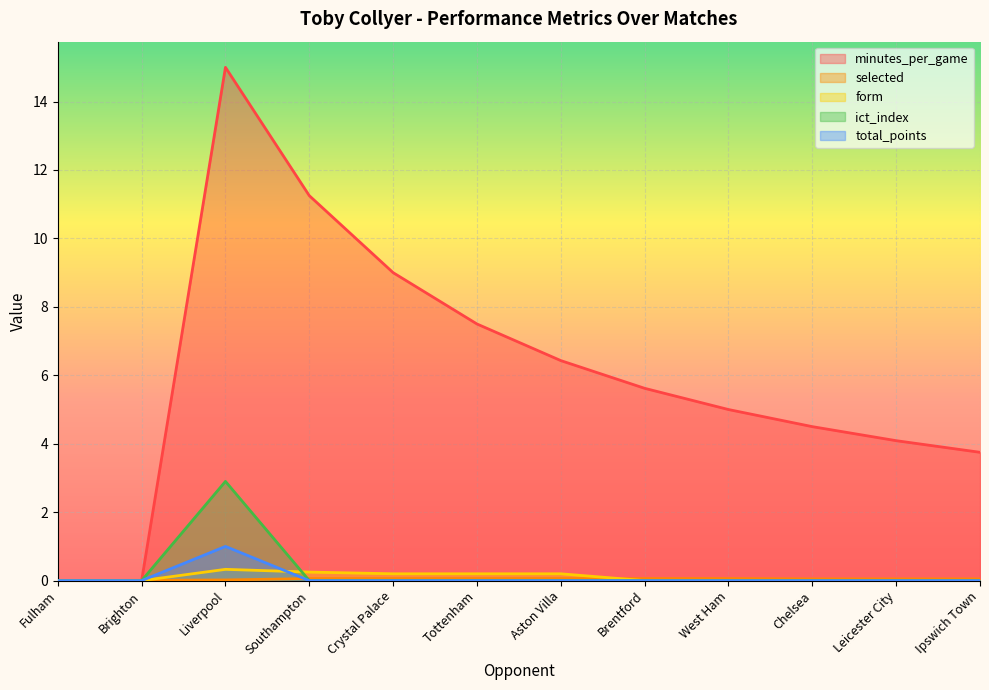

True or false: ict_index has a value of 2.9 at Liverpool.

True